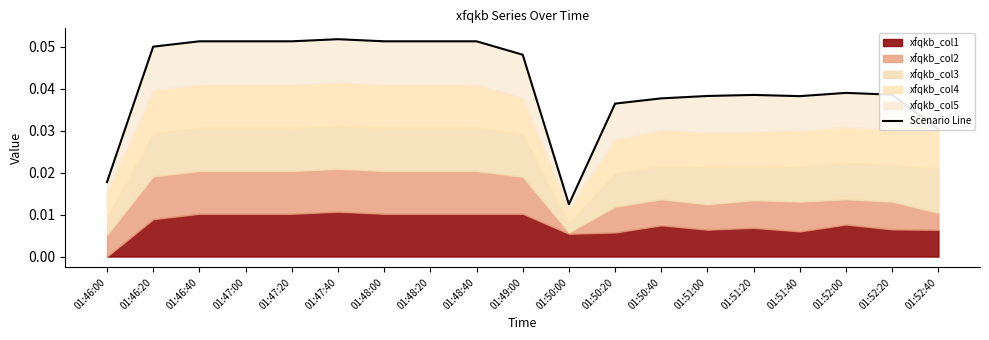

How many interior local valleys (lower than both neighbors) does the data have?

2